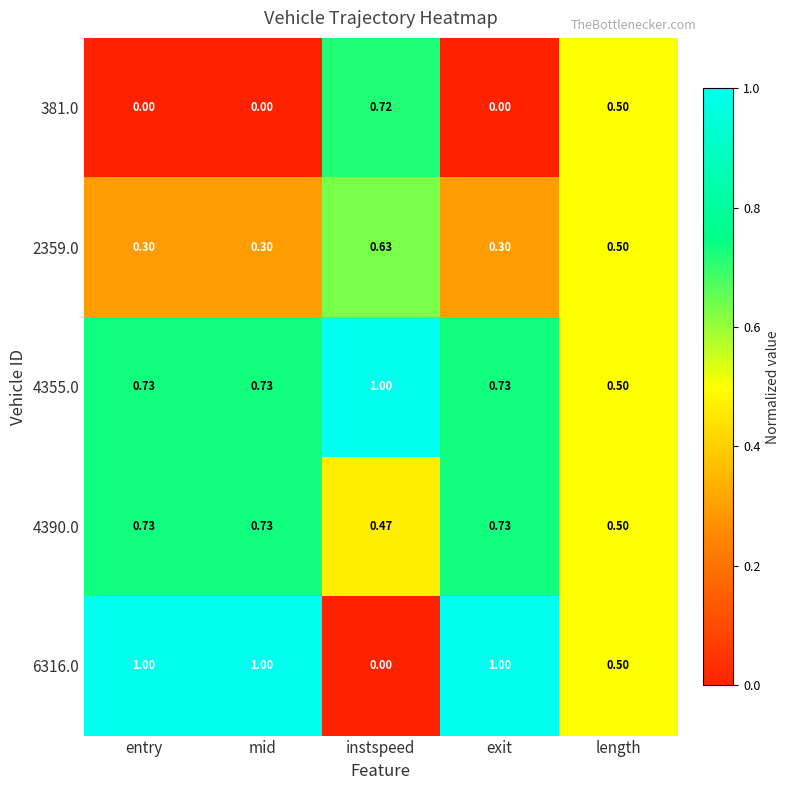

Is the value of 381.0 at instspeed greater than the value of 4355.0 at length?

Yes